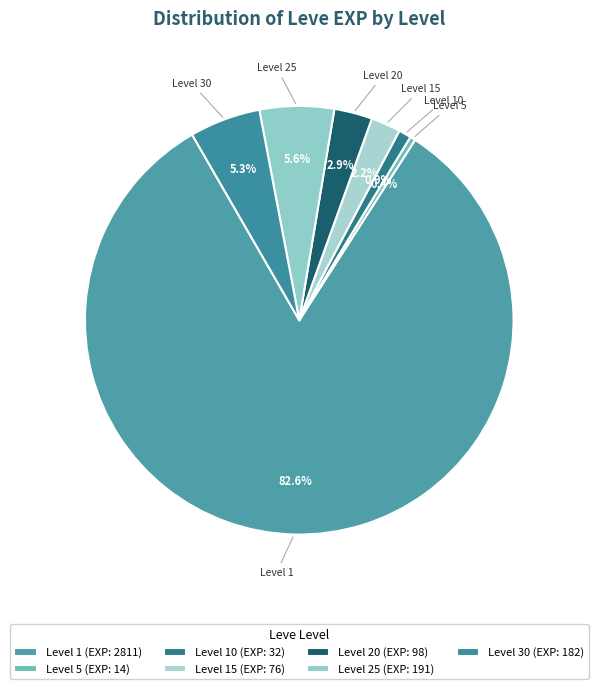

Is there a majority slice in this chart?

Yes